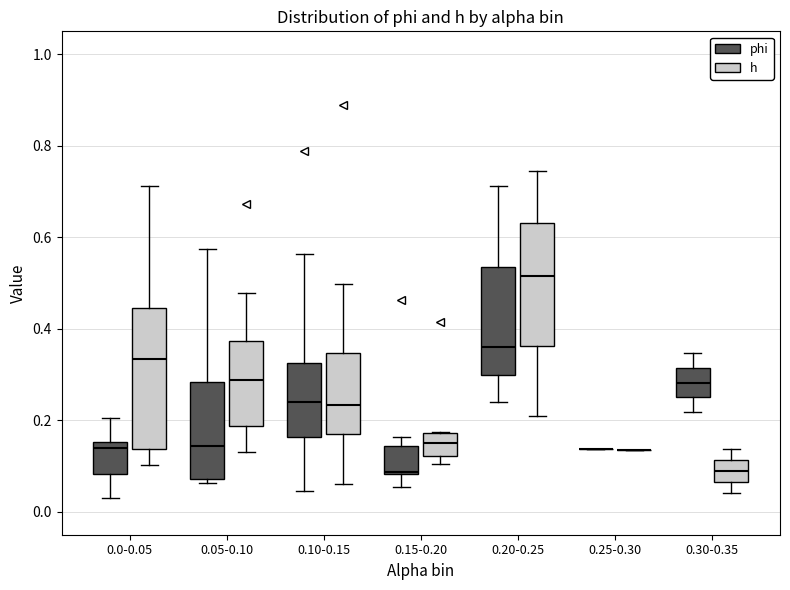

Where does the lower whisker of the box for 0.20-0.25 (h) end on the y-axis? The values are not printed on the chart, so give them approximately, as read against the axis.

0.20